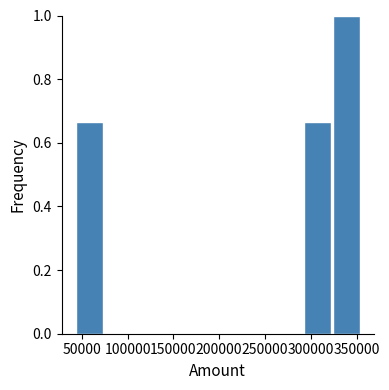

What is the height of the bar covering 325000 to 355000 on the x-axis? Neither the bar edges nor the heights are printed on the chart, so give them approximately, as read against the axes.

1.00